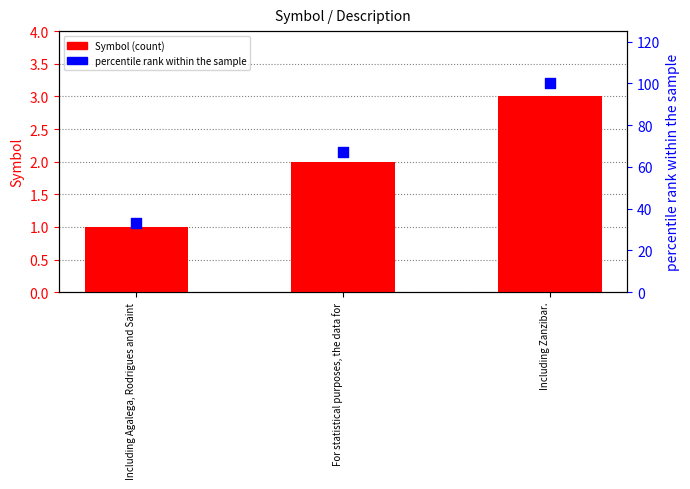

Which series contains the lowest Y value?

Symbol